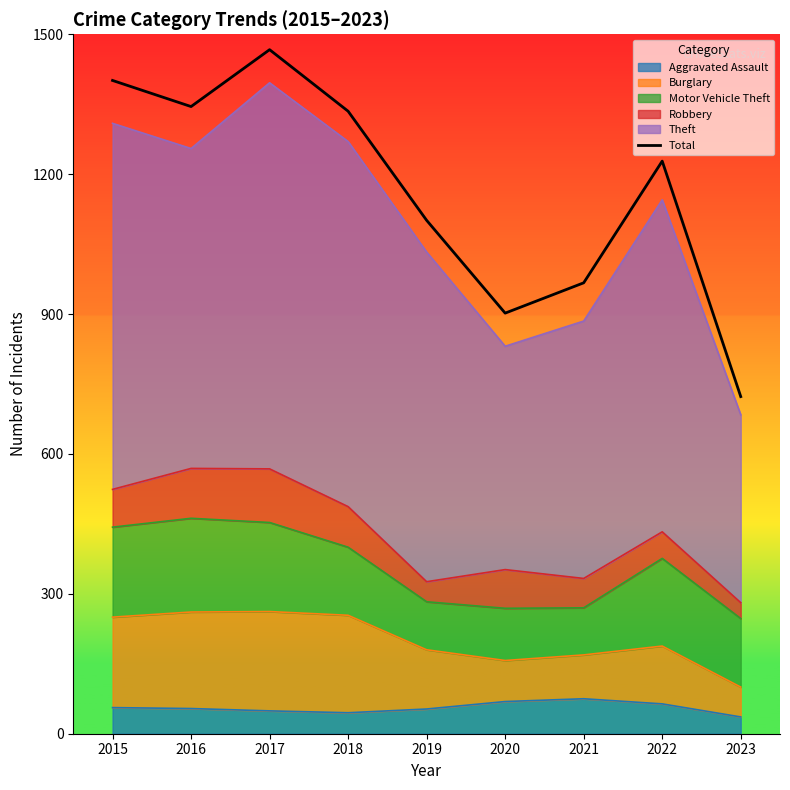

The value at 2022 is 1228. True or false?

True